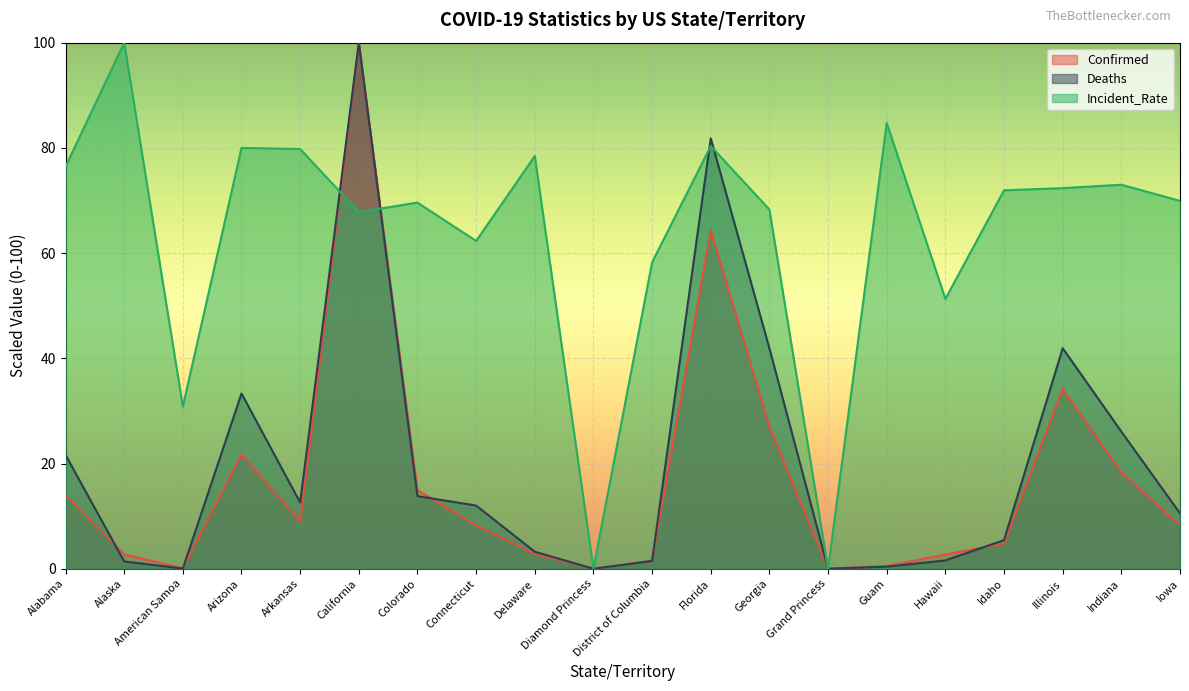

Where is Deaths nearest to the value 50?

Illinois